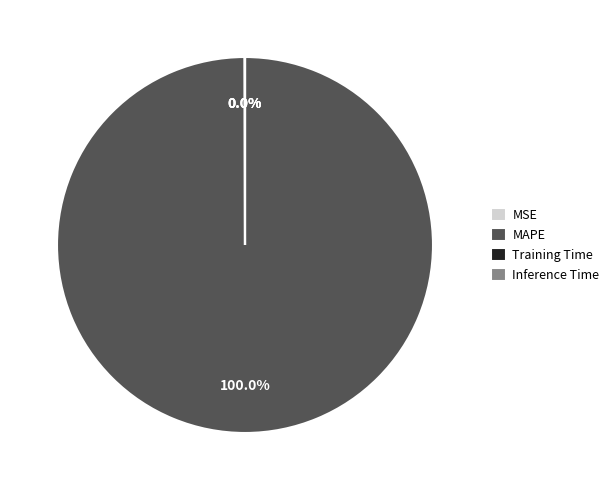

To the nearest percent, what percentage of the pie is MAPE?

100%